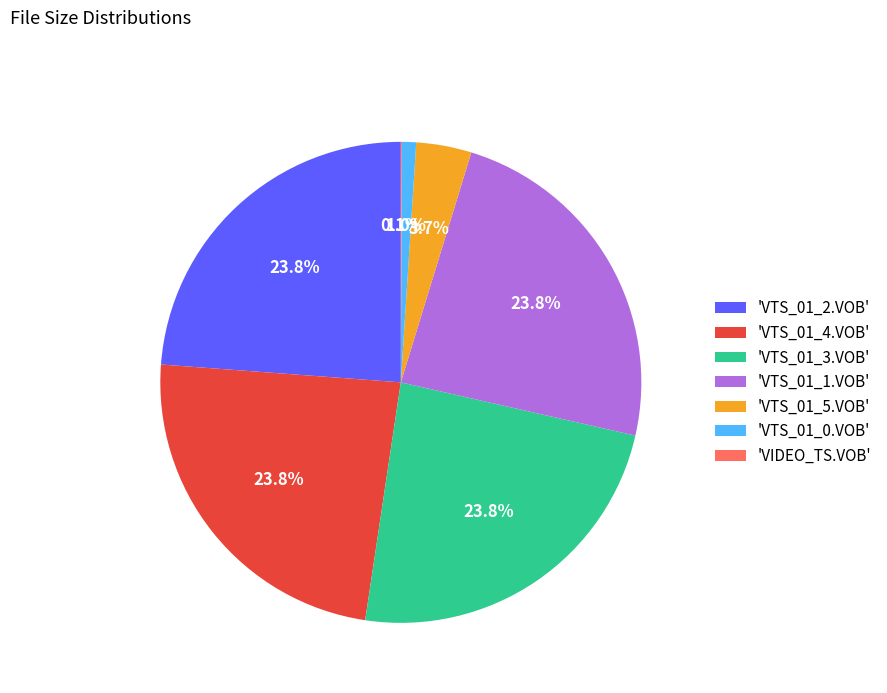

Which has a higher value, 'VTS_01_1.VOB' or 'VTS_01_5.VOB'?

'VTS_01_1.VOB'